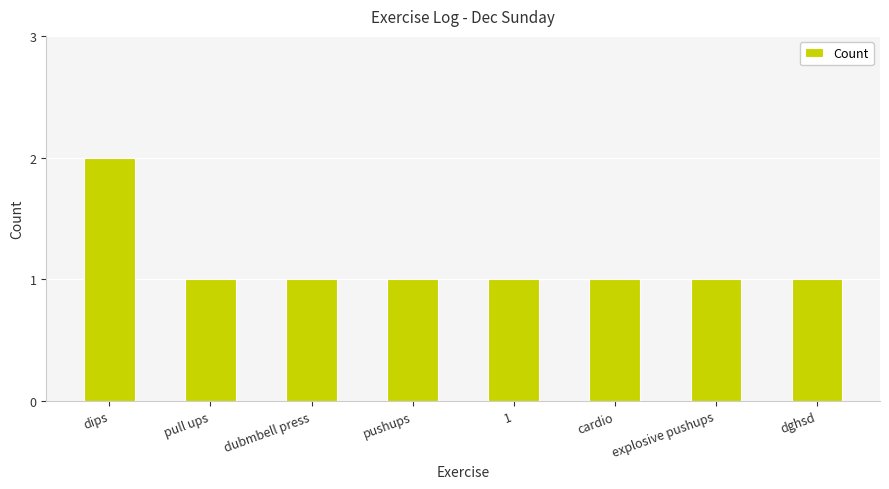

What is the maximum value shown in the chart?

2